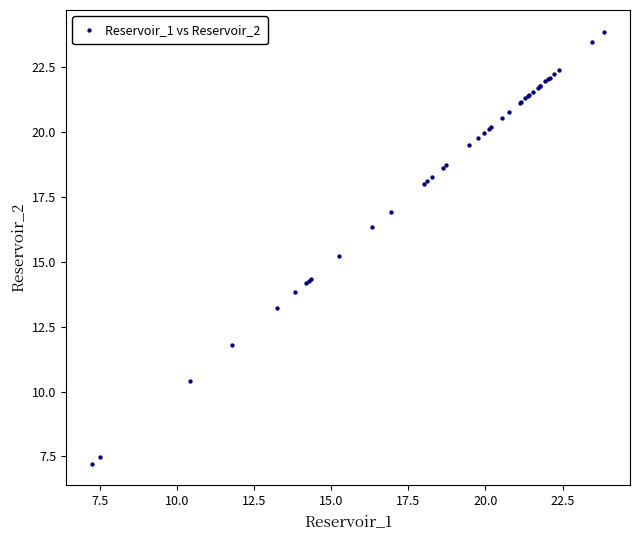

What Y value in the scatter plot is closest to 15?

15.2